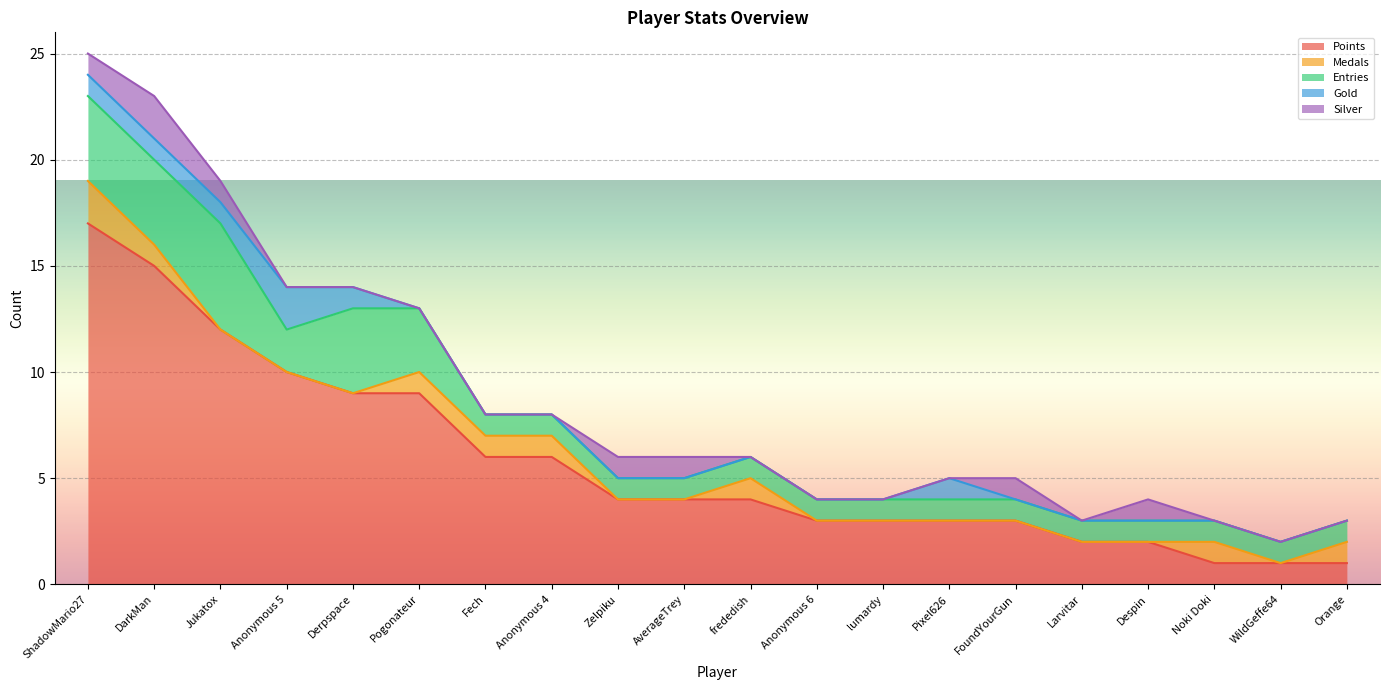

True or false: Silver has more than 1 interior local peaks.

True